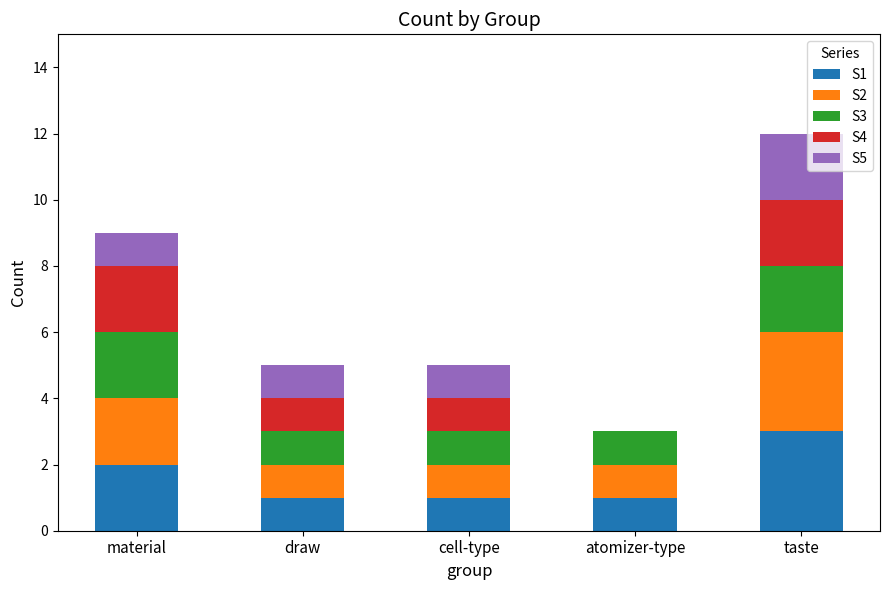

The S1 series shows 2 at material. True or false?

True